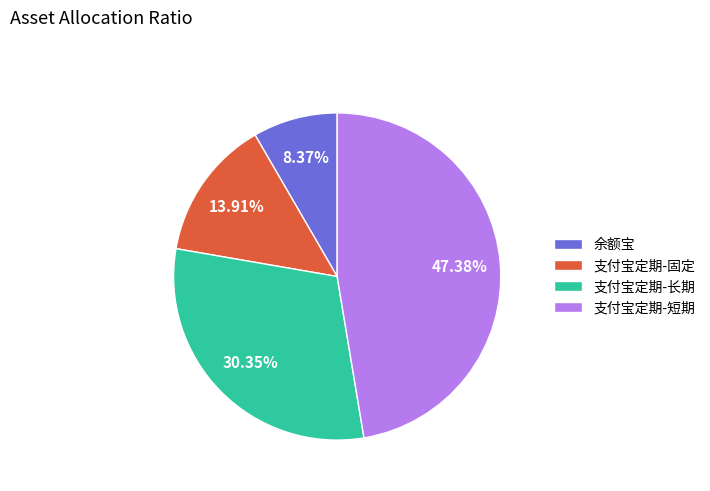

To the nearest percent, what portion does 支付宝定期-固定 represent?

14%